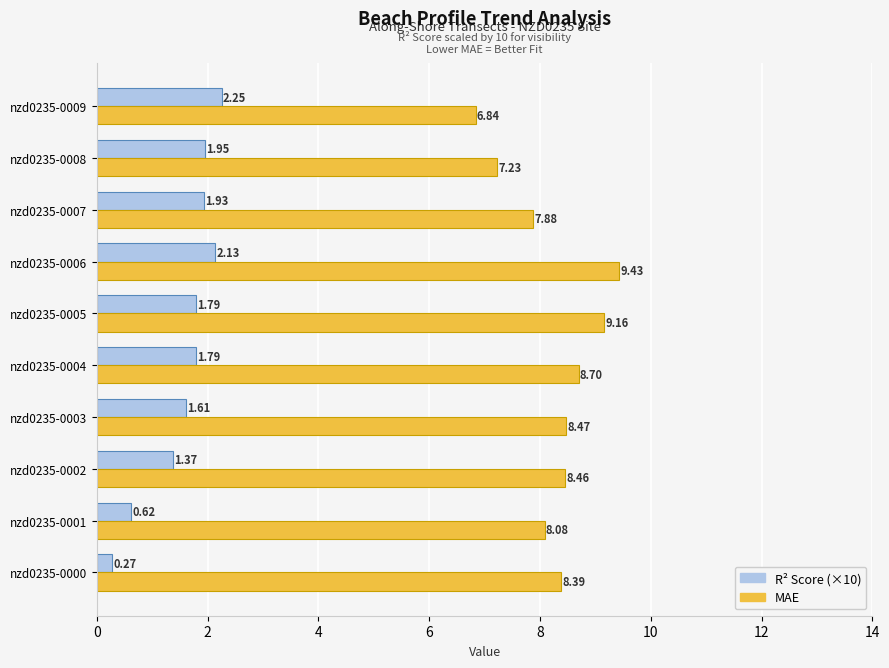

Rank the series by their average value, from lowest to highest.

R² Score (×10), MAE